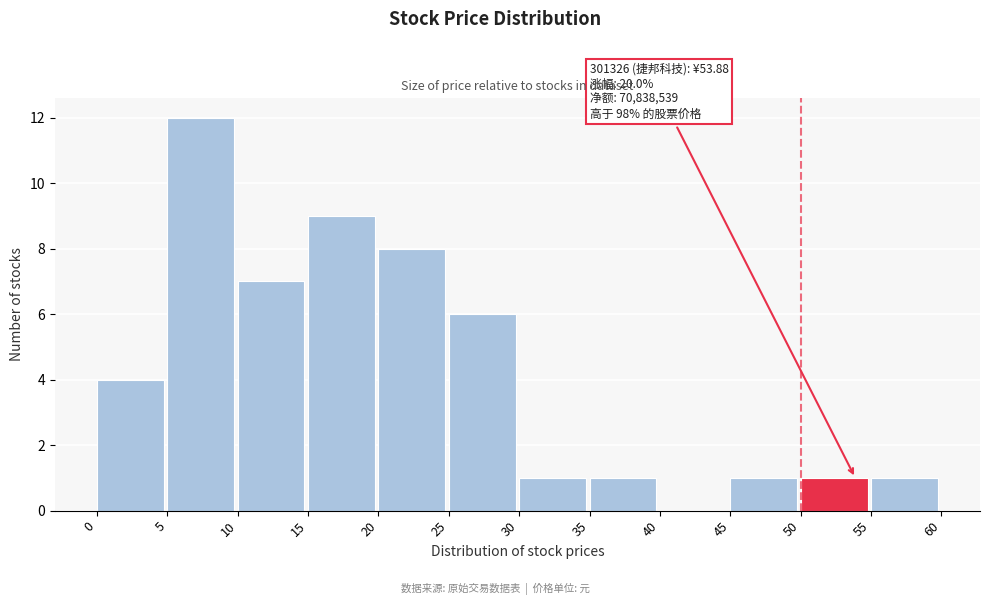

Which range on the x-axis has the tallest bar?

5 to 10